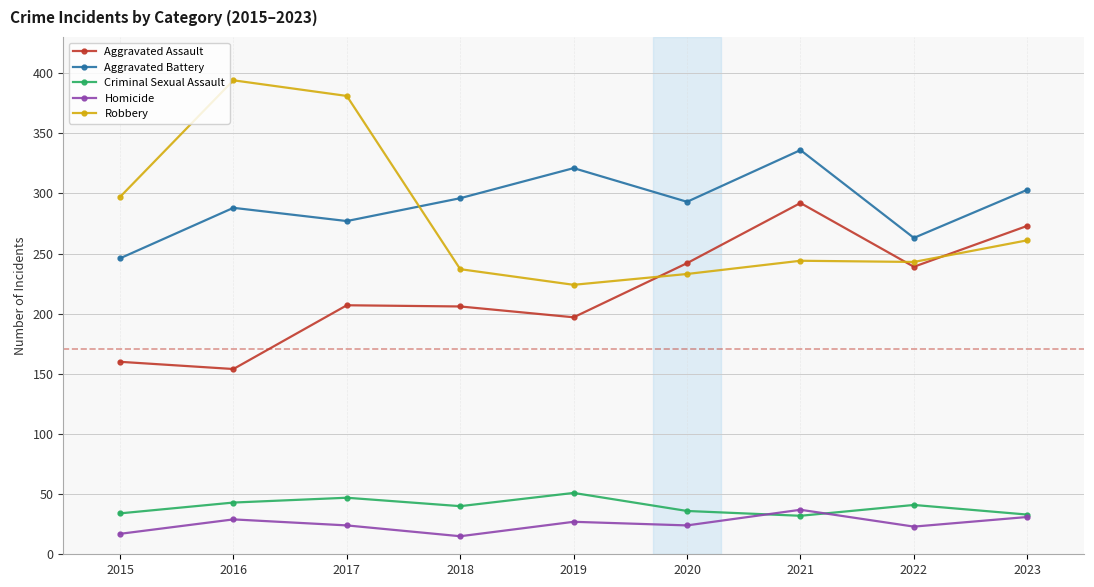

What value does the Robbery series have at 2018, to the nearest 10?

240